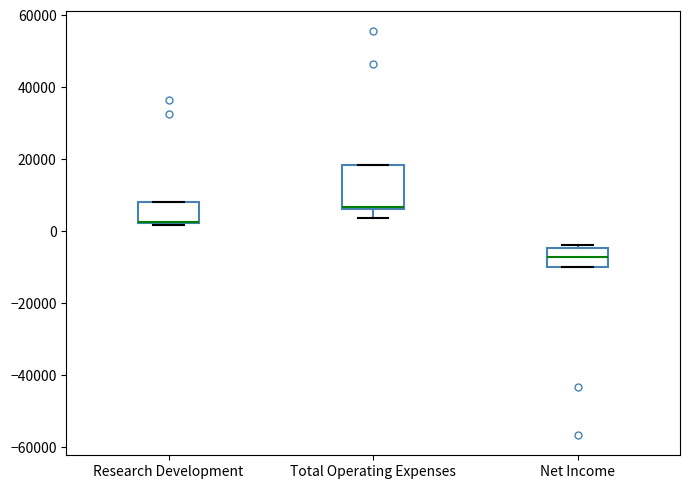

Which box is the tallest, from its lower edge to its upper edge?

Total Operating Expenses